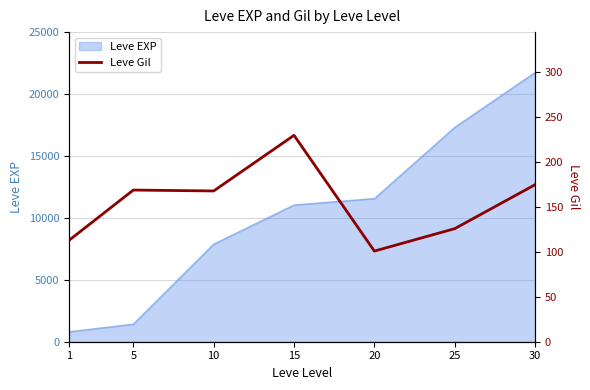

True or false: the data has more than 2 interior local peaks.

False